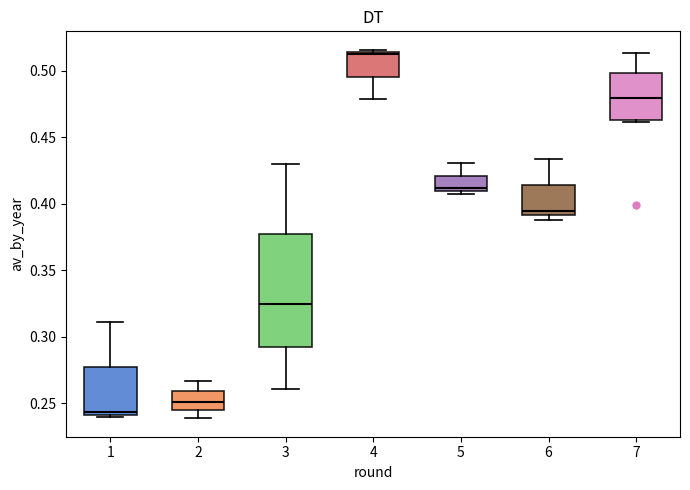

Which box is the tallest, from its lower edge to its upper edge?

3